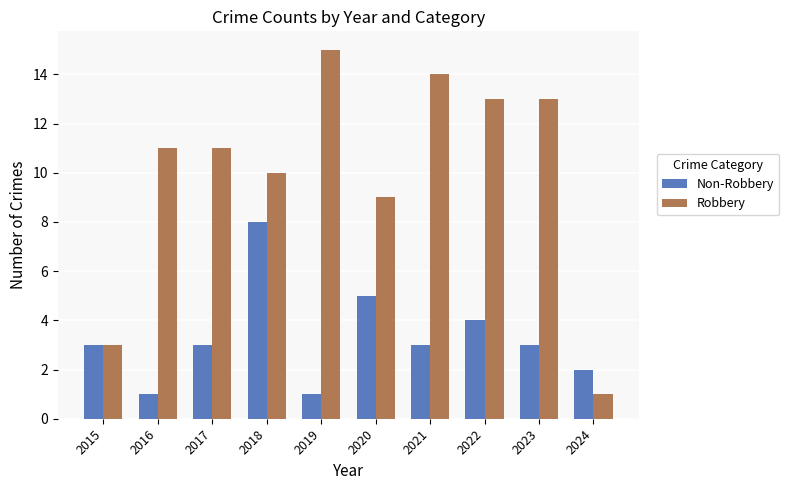

Which series changed the most between 2017 and 2019?

Robbery